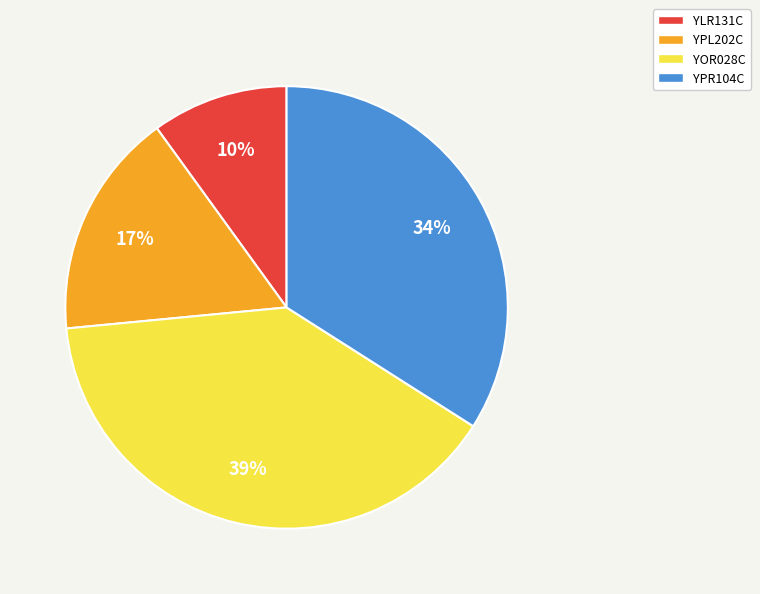

Between YPL202C and YPR104C, which is larger?

YPR104C